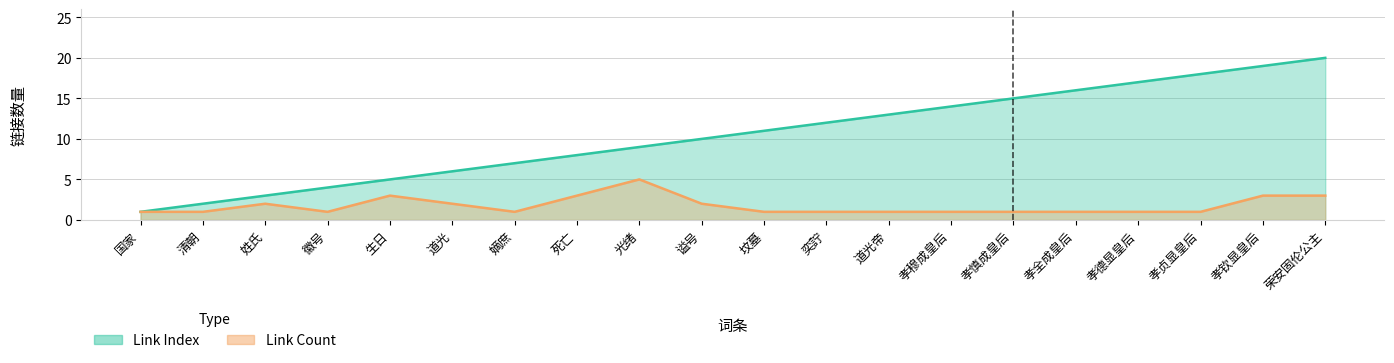

Where is Link Index nearest to the value 10?

谥号